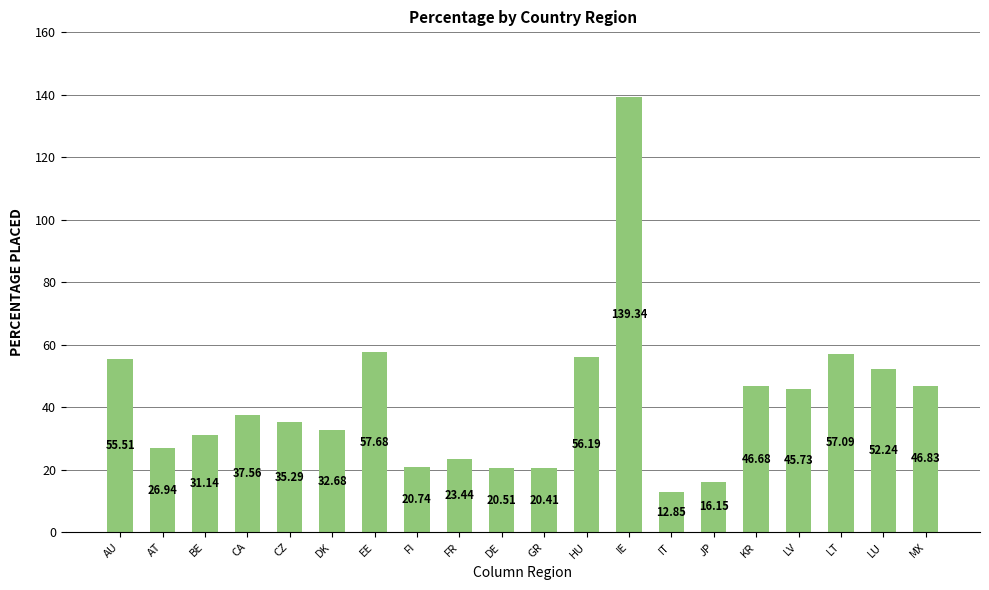

What is the change in value from FI to GR?

-0.3